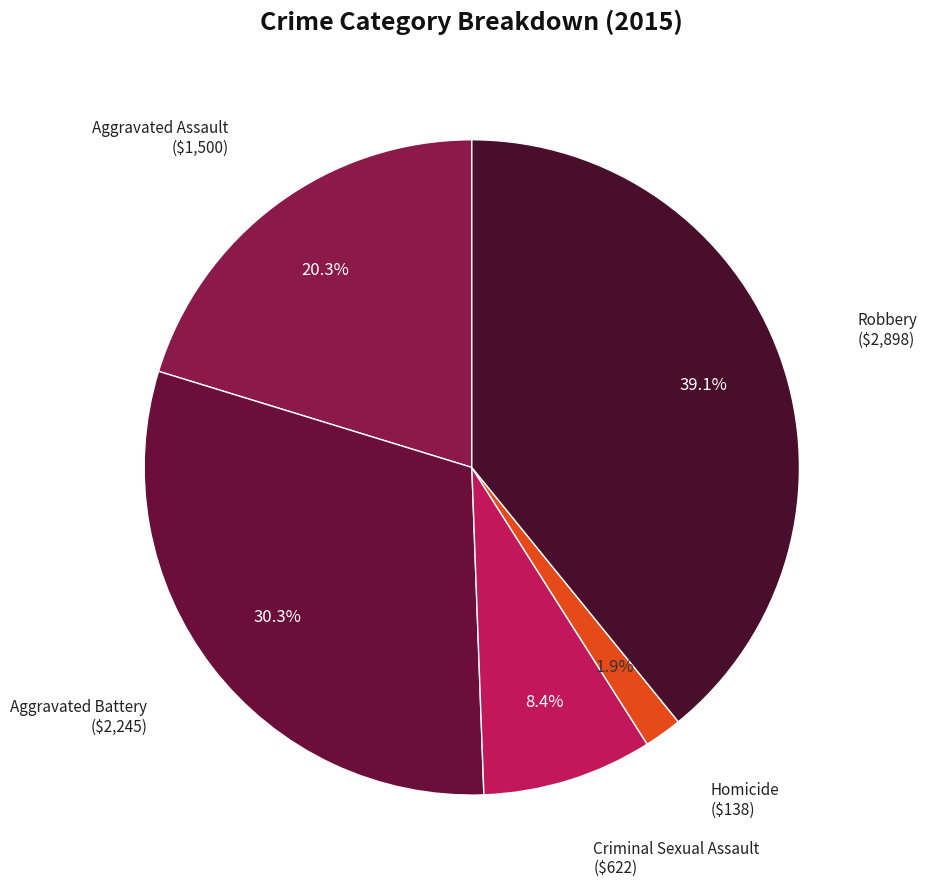

Rank the categories by value from highest to lowest.

Robbery, Aggravated Battery, Aggravated Assault, Criminal Sexual Assault, Homicide